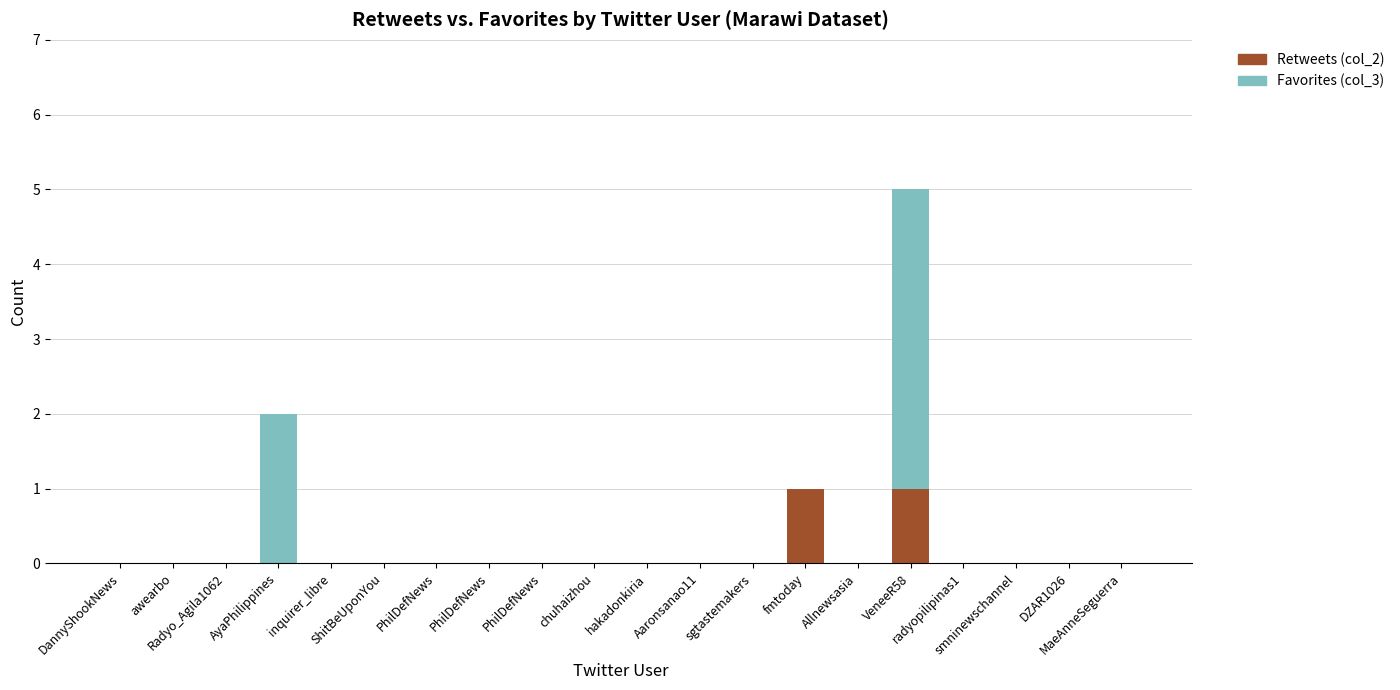

Does the chart contain stacked bars?

Yes